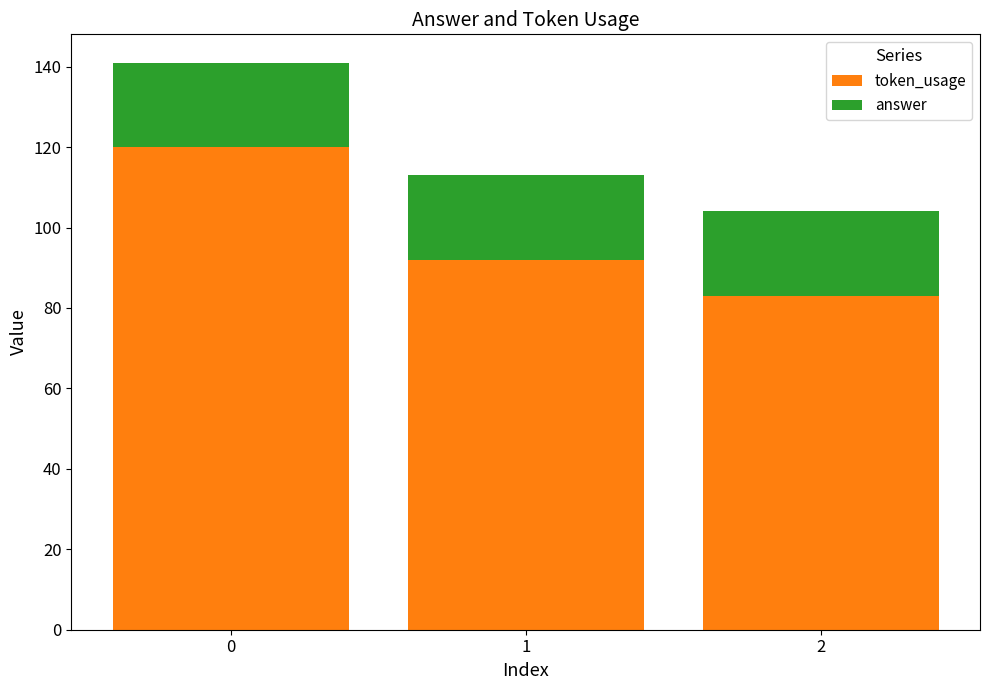

Reading right to left, transcribe the values for token_usage.

2=83	1=92	0=120